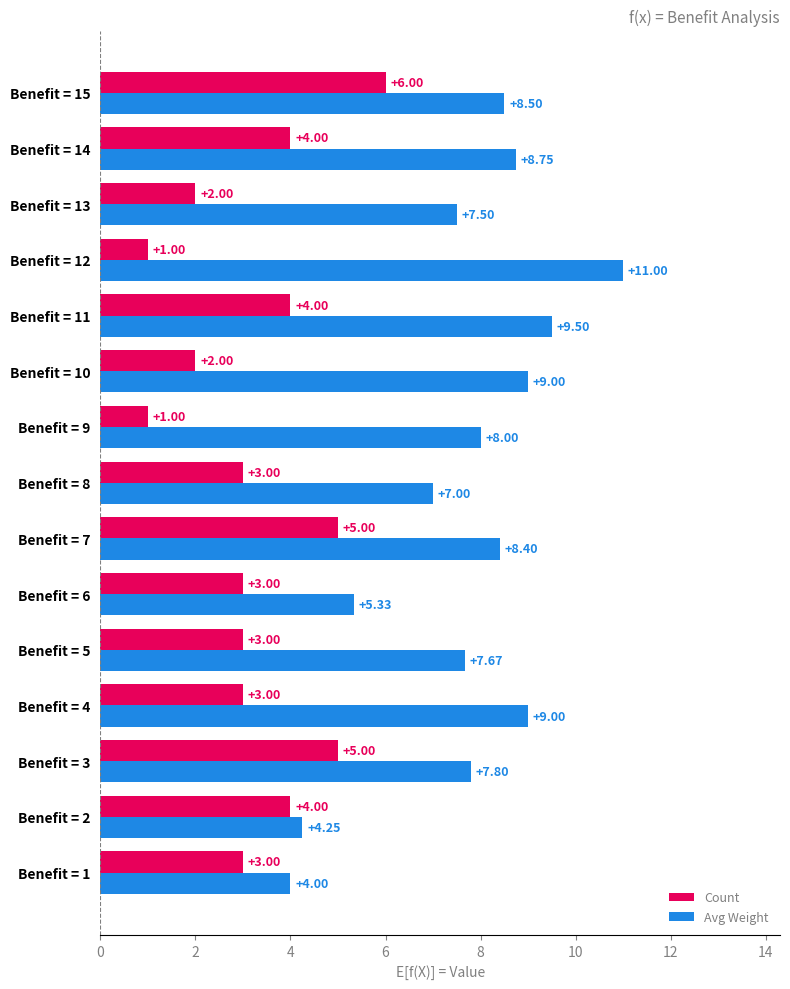

At which category is the sum across all series the highest?

Benefit = 15